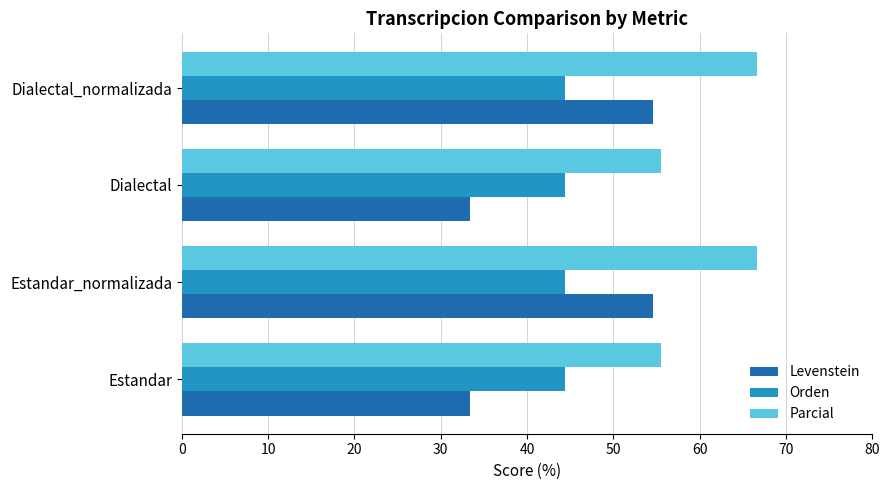

Is it true that Levenstein equals 33.3 at Dialectal?

True